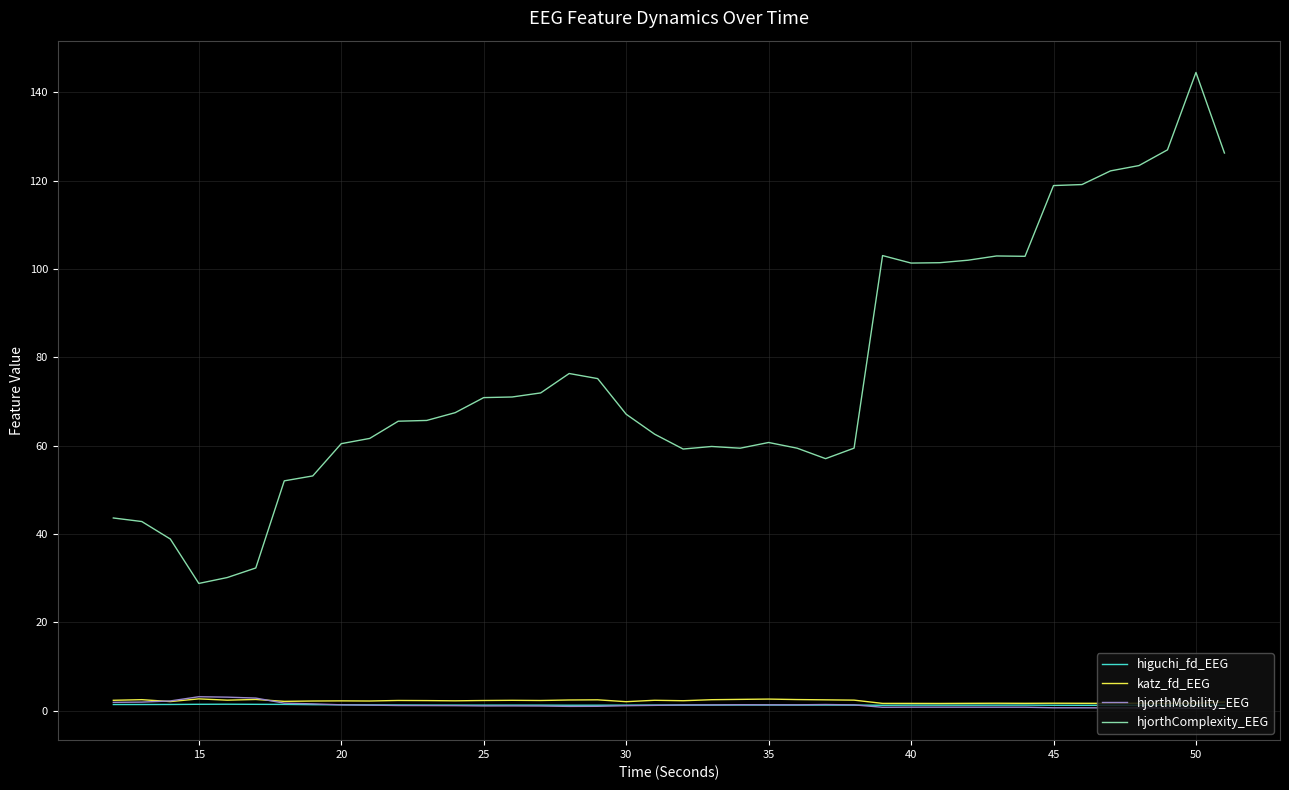

What is the greatest value displayed?

144.5